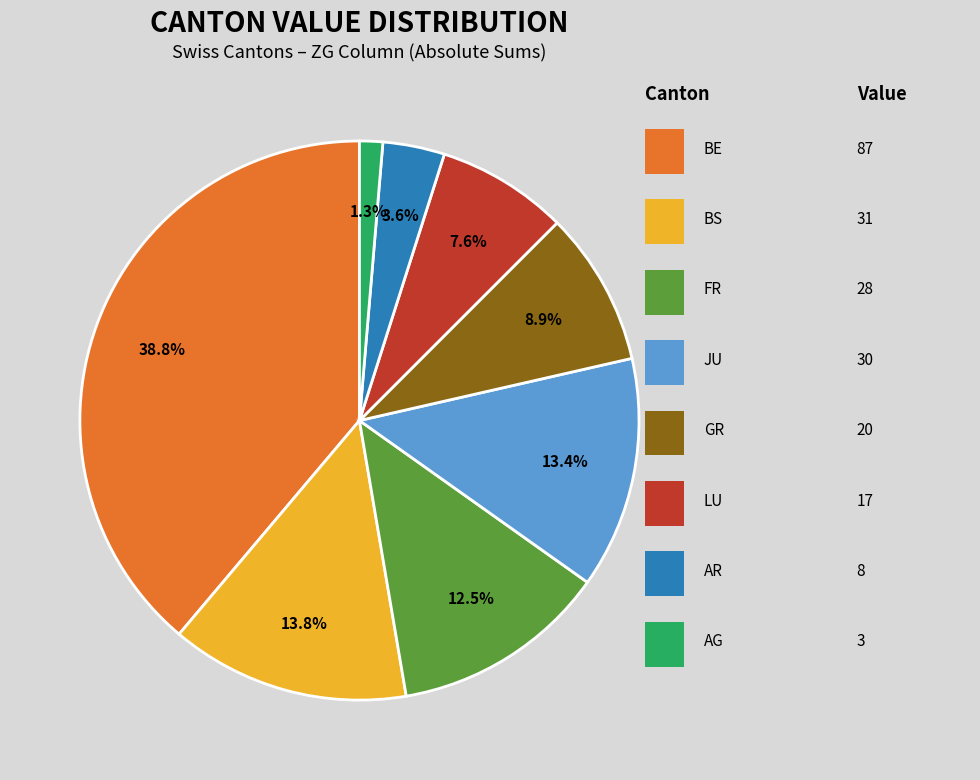

Does any single category account for the majority?

No